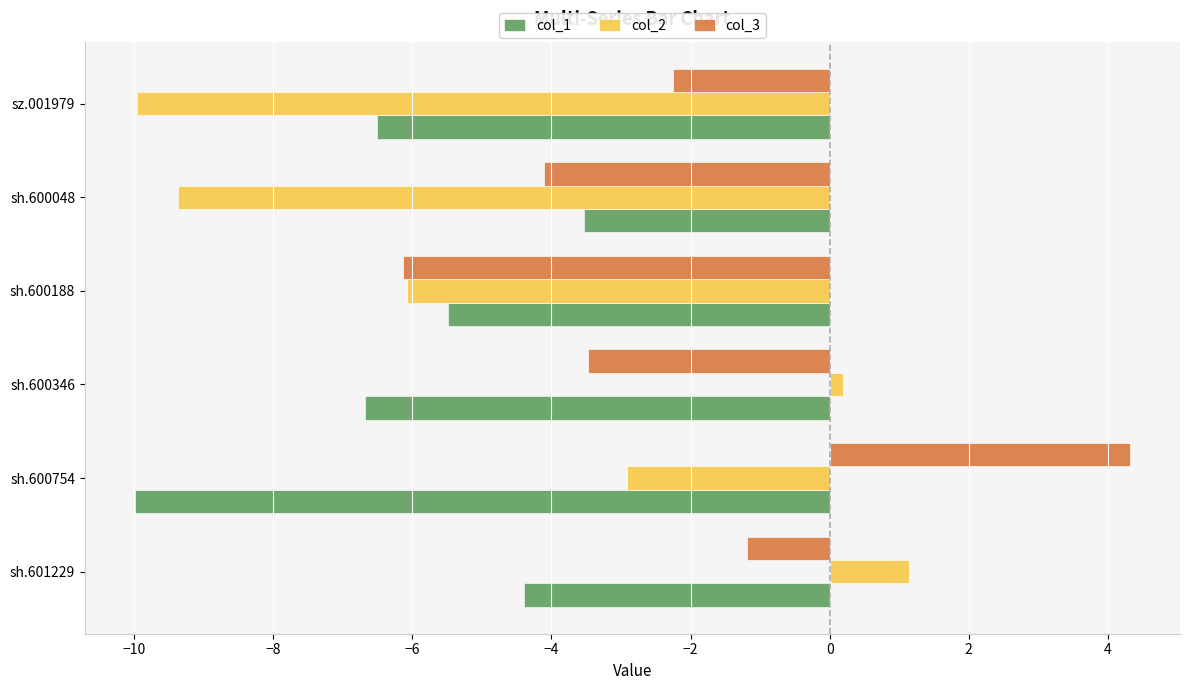

What is the difference between the highest and lowest values at sz.001979?

7.7